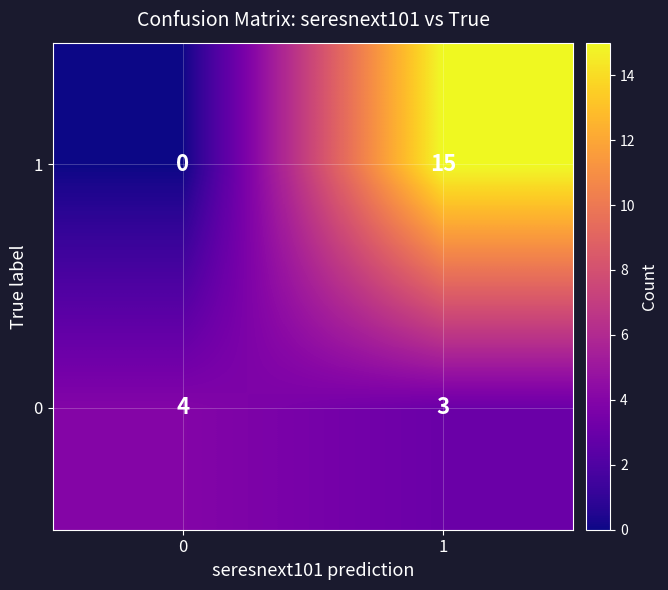

At which category is the sum across all series the highest?

1